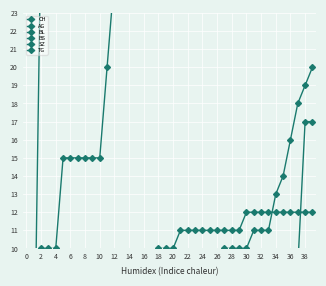

What is the label of the 37th point from the left?

36